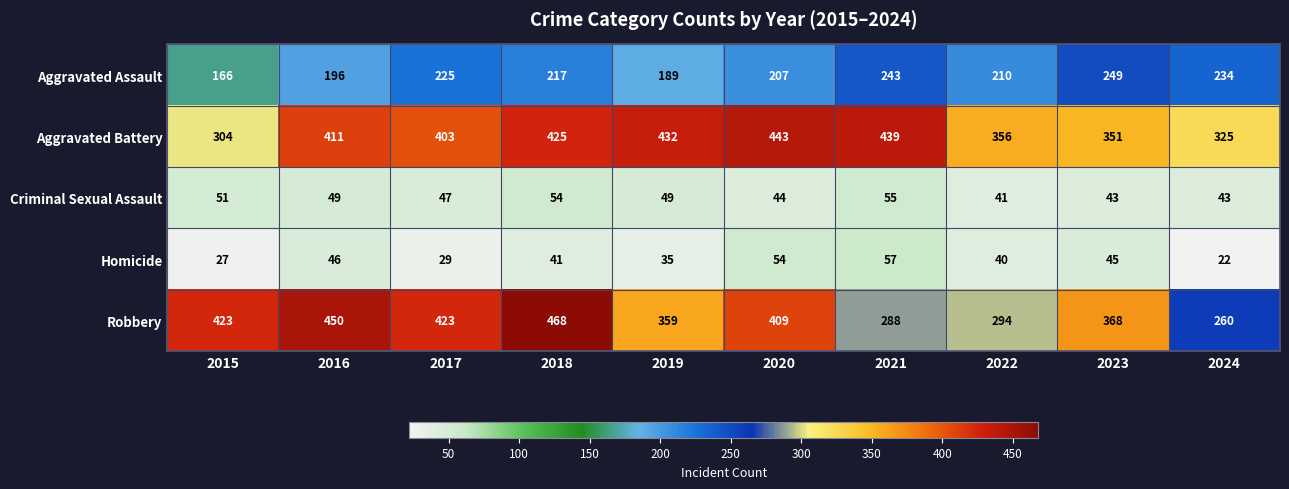

Where is Aggravated Assault nearest to the value 207?

2020